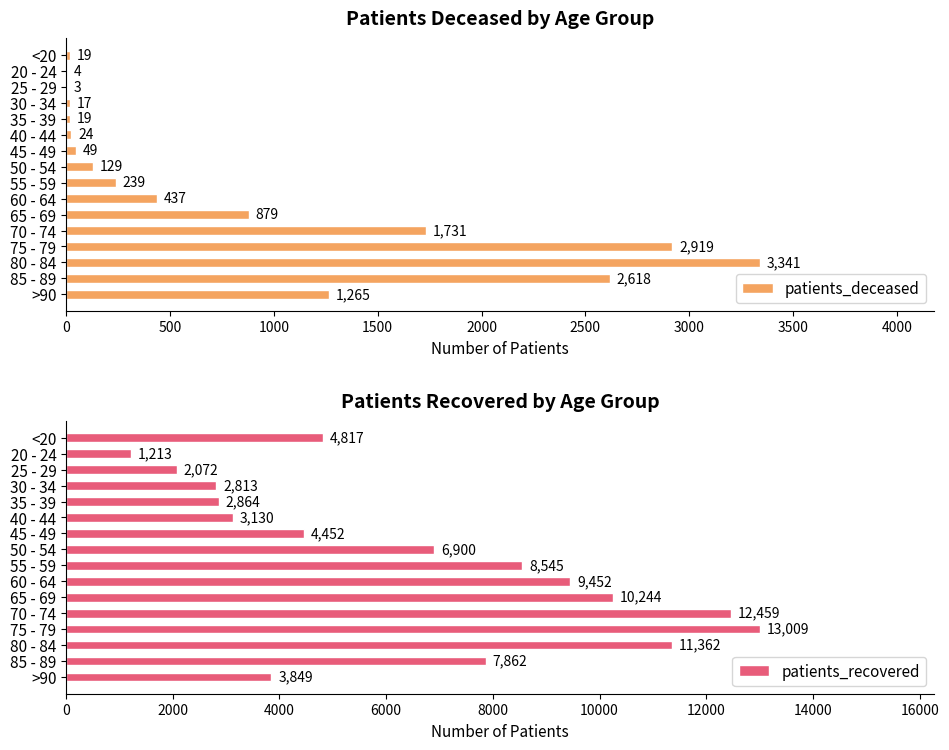

What is the highest value of the patients_deceased series?

3341